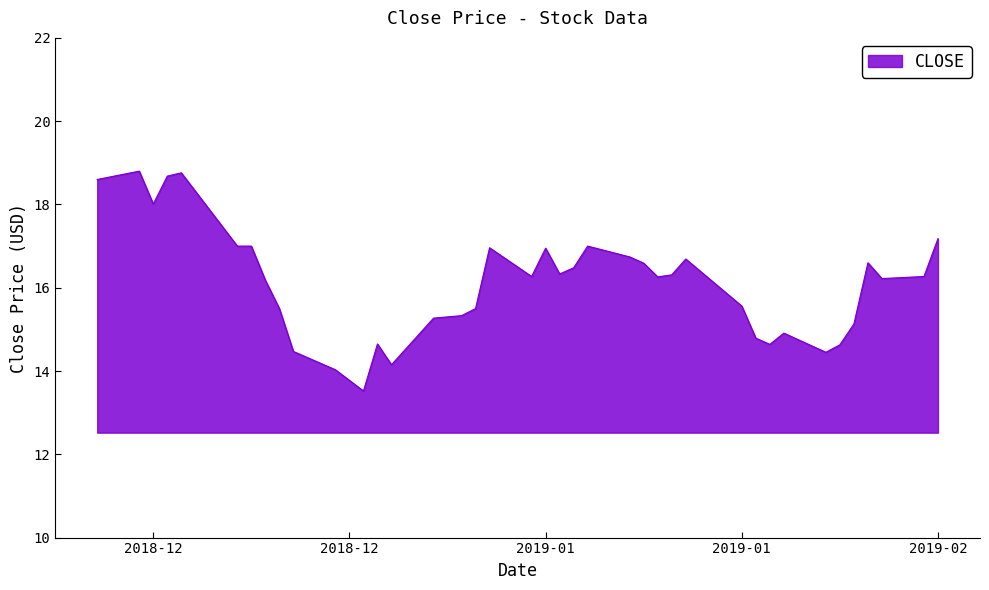

What is the maximum value shown in the chart?

18.8